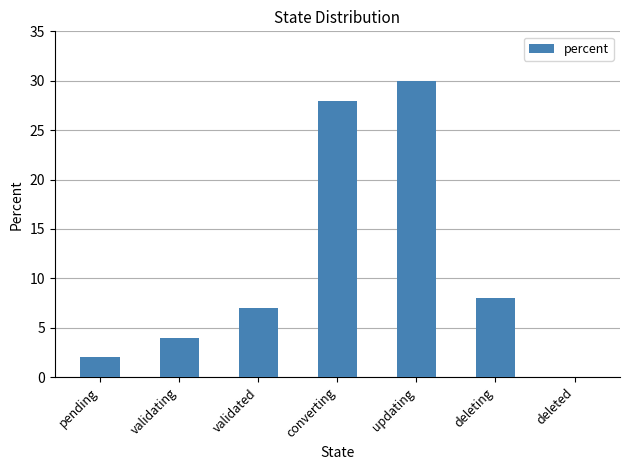

How many series are shown in this chart?

1